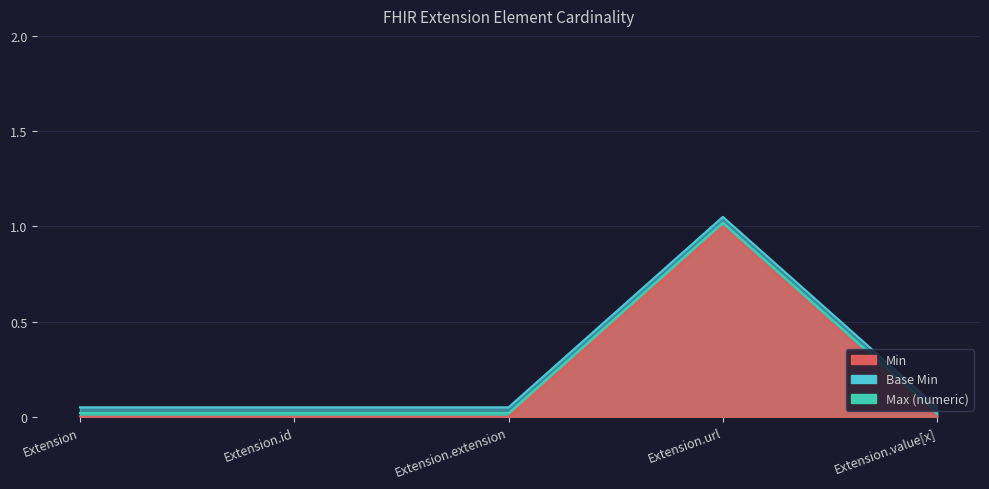

True or false: Min and Base Min cross at least once.

False